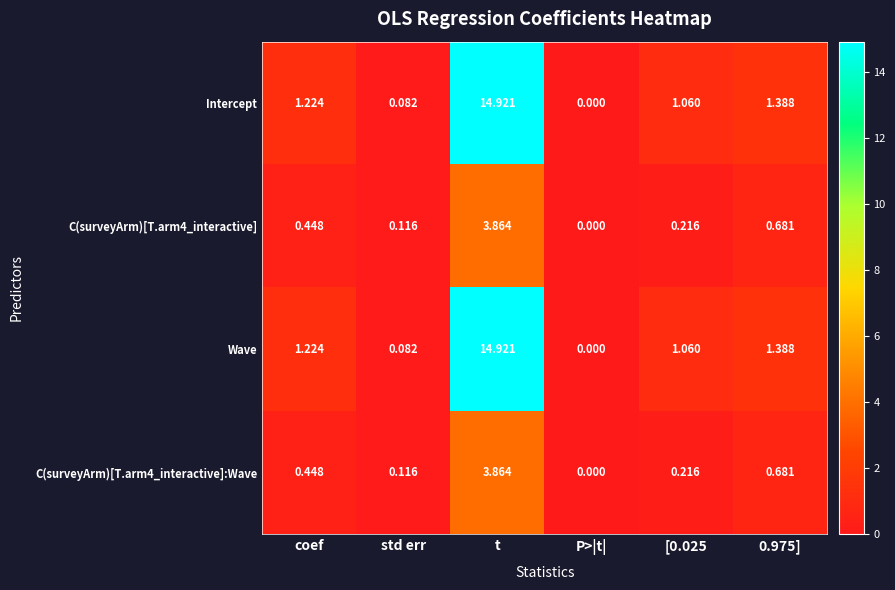

At which label does C(surveyArm)[T.arm4_interactive] reach its peak?

t